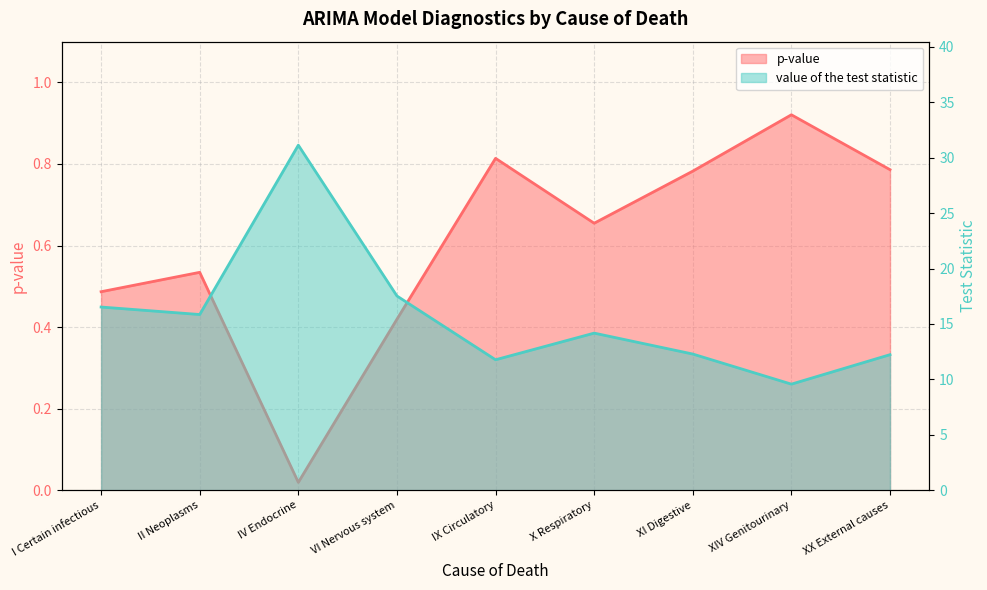

Is the value of value of the test statistic at XIV Genitourinary greater than the value of p-value at XIV Genitourinary?

Yes